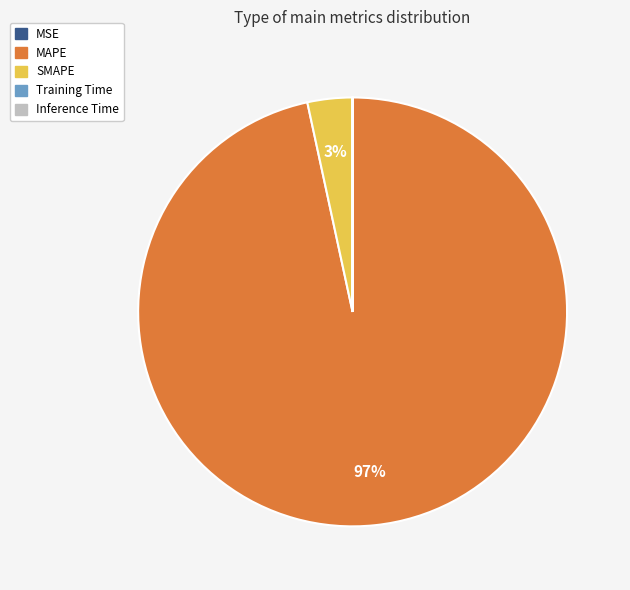

To the nearest percent, what is the difference between the largest and smallest slice percentages?

97%